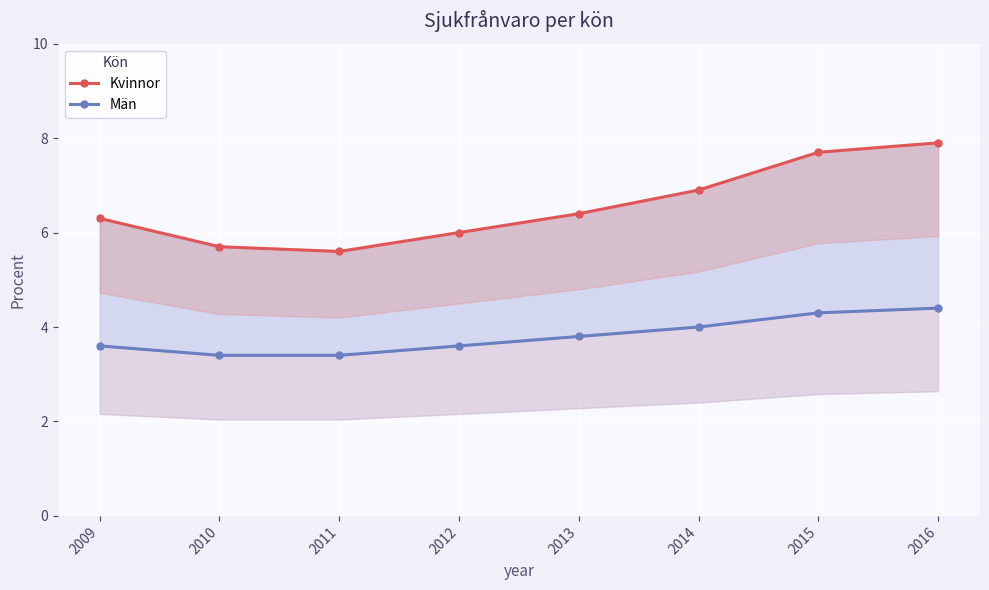

Which series changed the most between 2010 and 2012?

Kvinnor